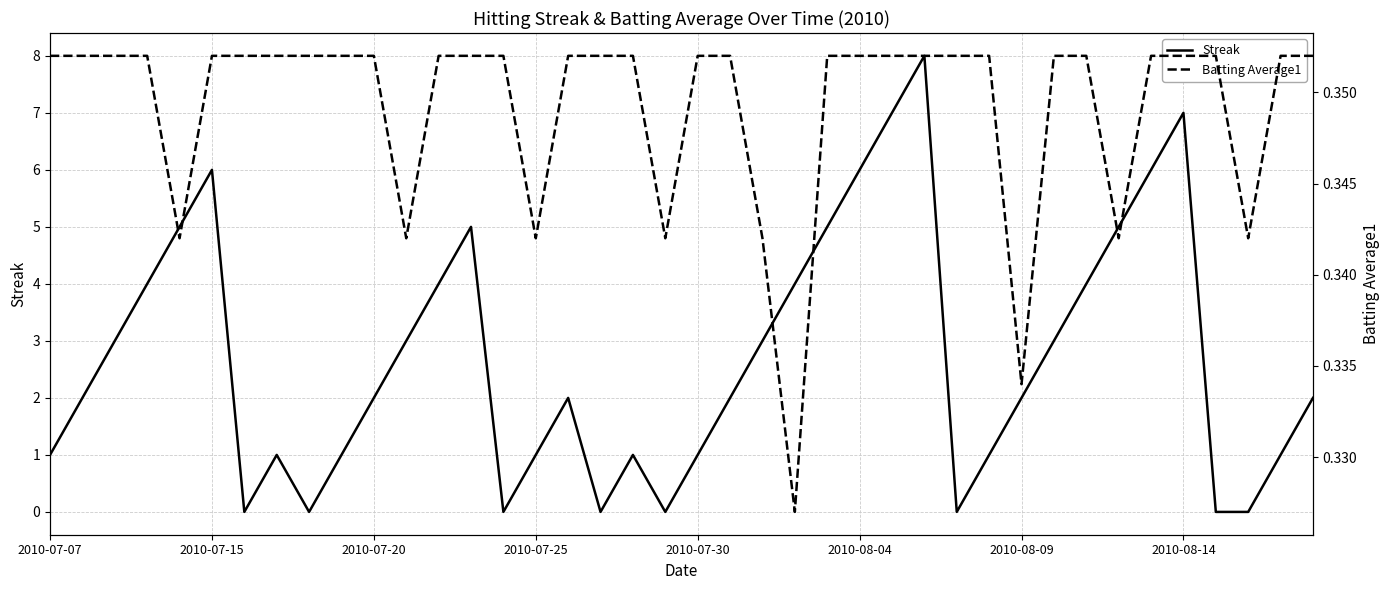

What is the average value of the Batting Average1 series?

0.3